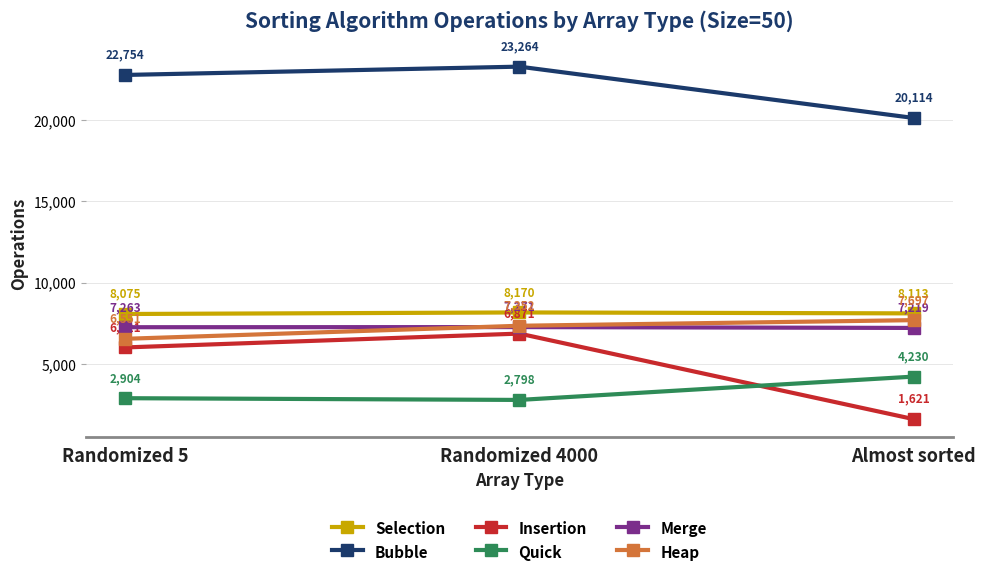

Between Randomized 5 and Almost sorted, which series saw the biggest shift?

Insertion